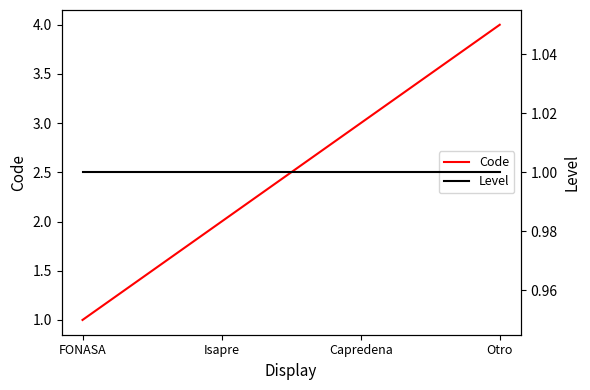

Rank the series by their average value, from lowest to highest.

Level, Code